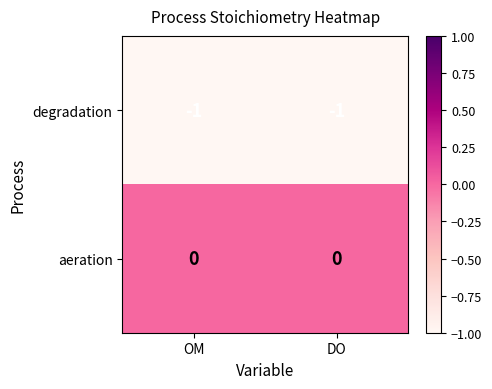

True or false: aeration has a value of 0 at DO.

True